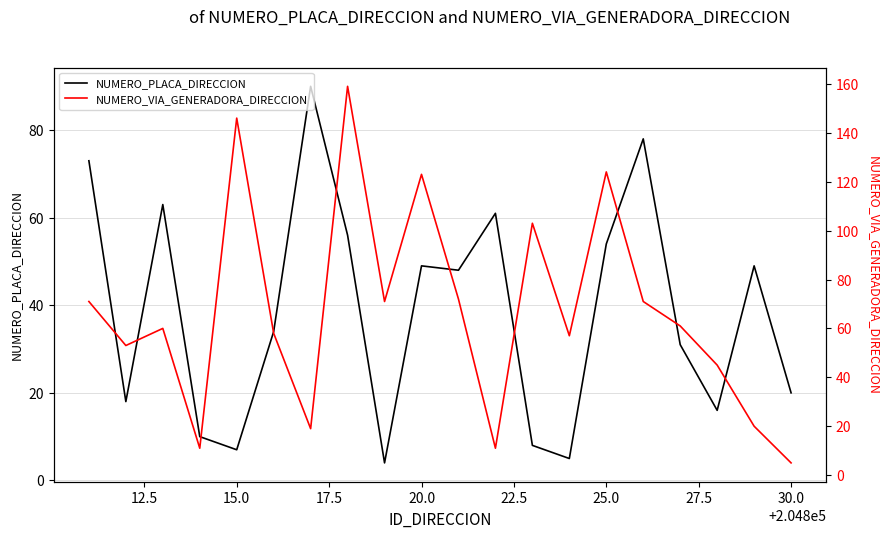

The NUMERO_PLACA_DIRECCION series shows 28 at 20.0. True or false?

False